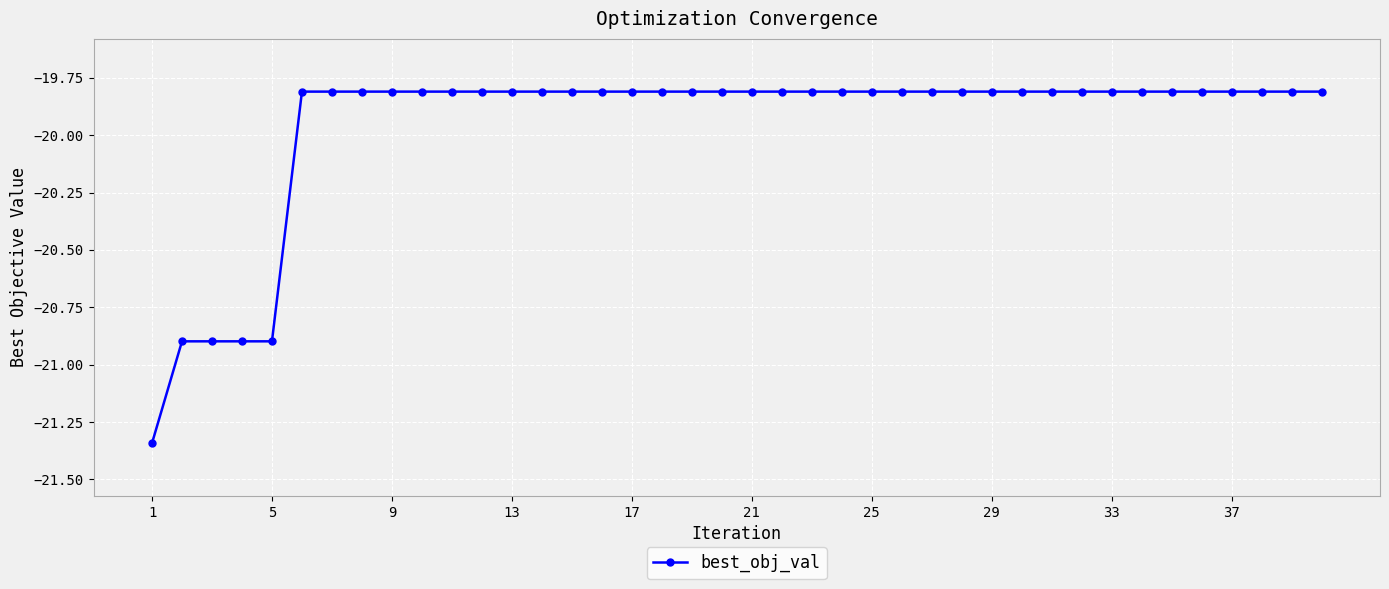

What is the difference between the maximum and minimum values?

1.5